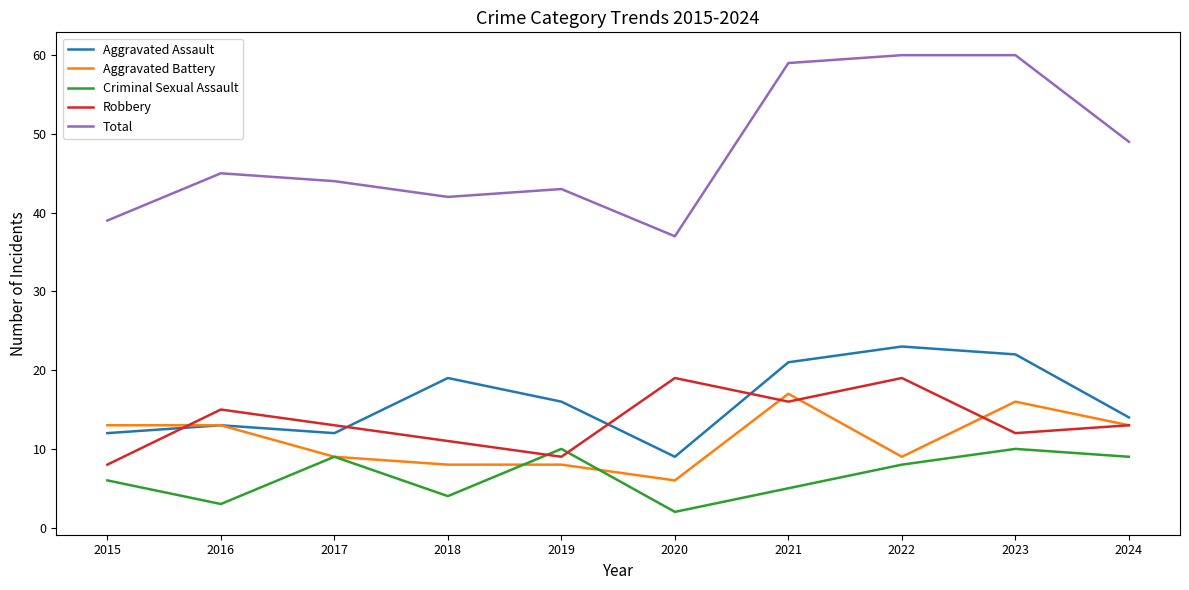

True or false: Robbery and Total intersect in this chart.

False